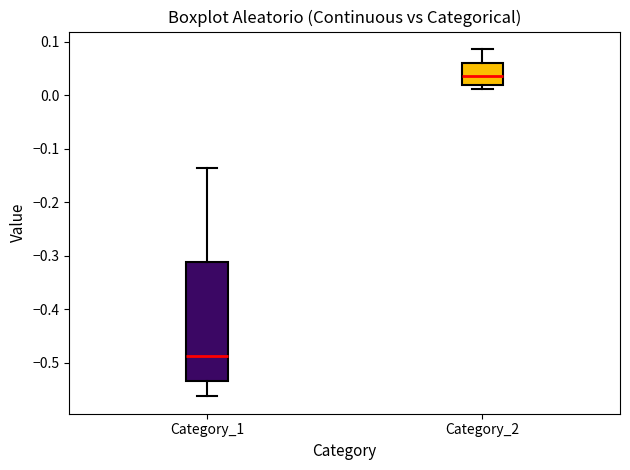

Comparing the boxes themselves (not the whiskers), which one is the tallest?

Category_1